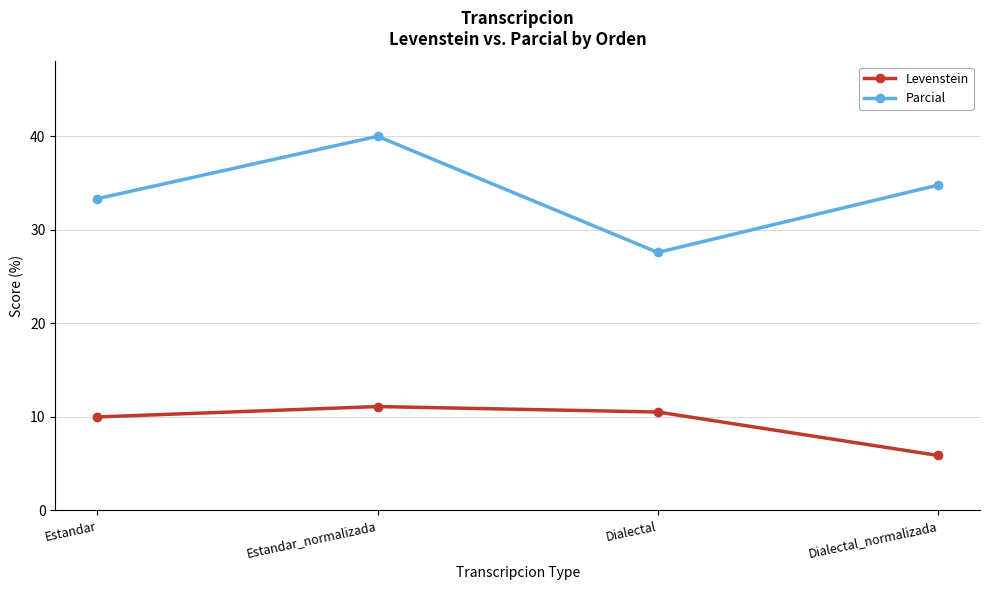

Reading left to right, extract all data points from this chart.

Levenstein: 10.0	11.1	10.5	5.9
Parcial: 33.3	40.0	27.6	34.8